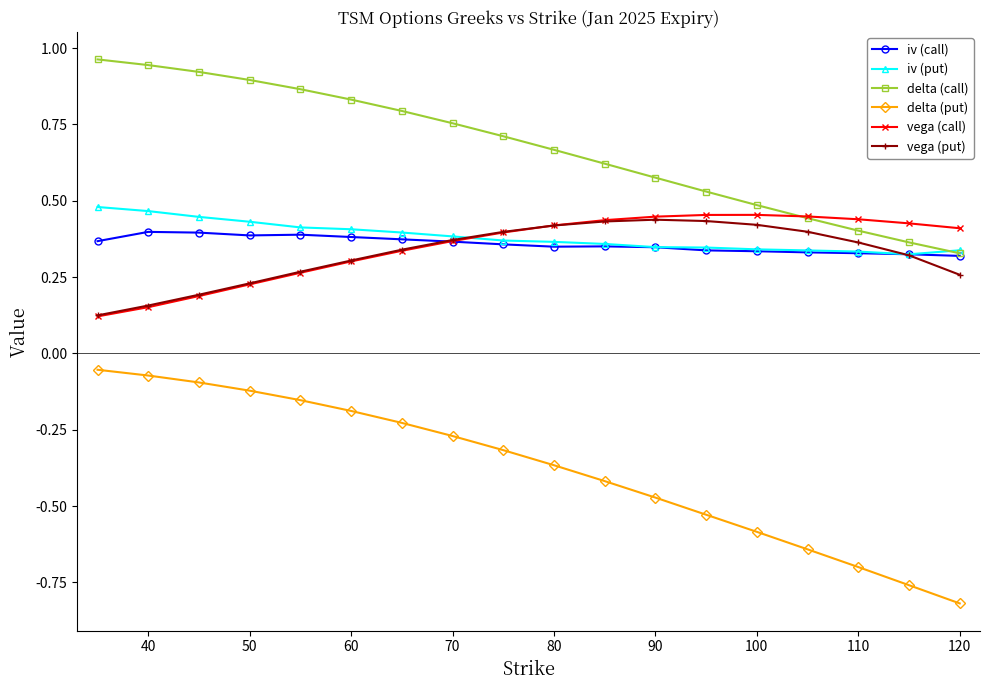

Which series has the largest total across all categories?

delta (call)